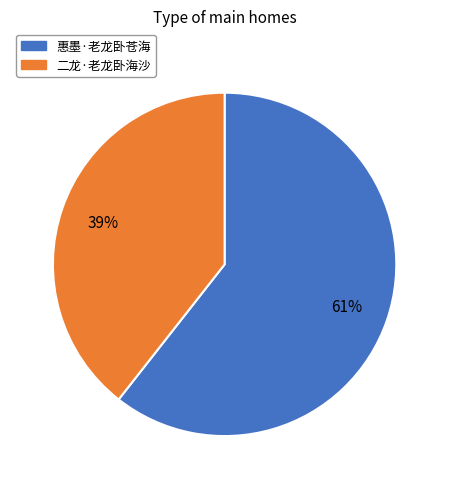

To the nearest percent, what percentage of the pie is 二龙·老龙卧海沙?

39%